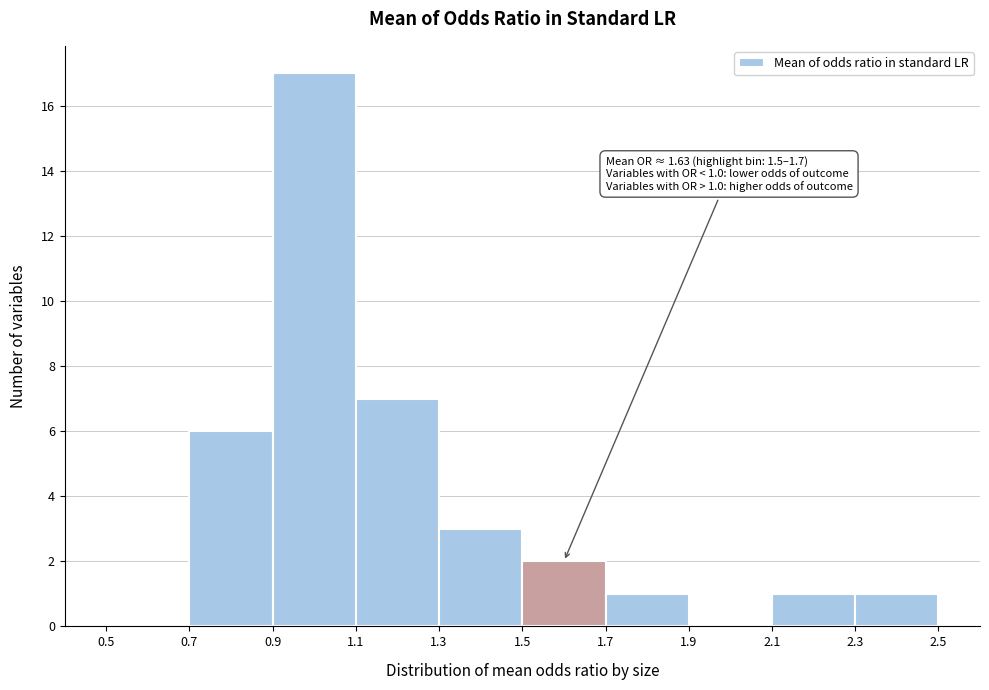

Which range on the x-axis has the tallest bar?

0.9 to 1.1